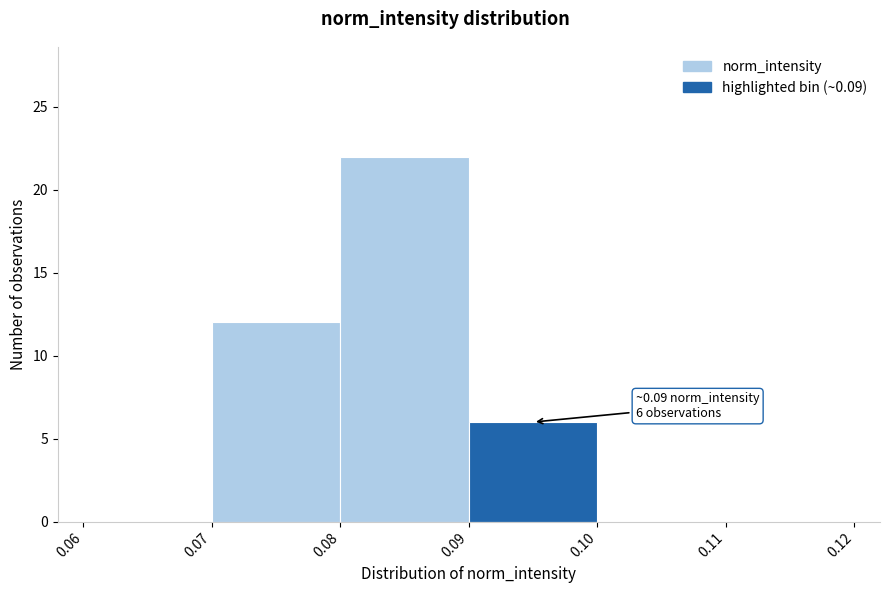

Which range on the x-axis has the tallest bar?

0.08 to 0.09